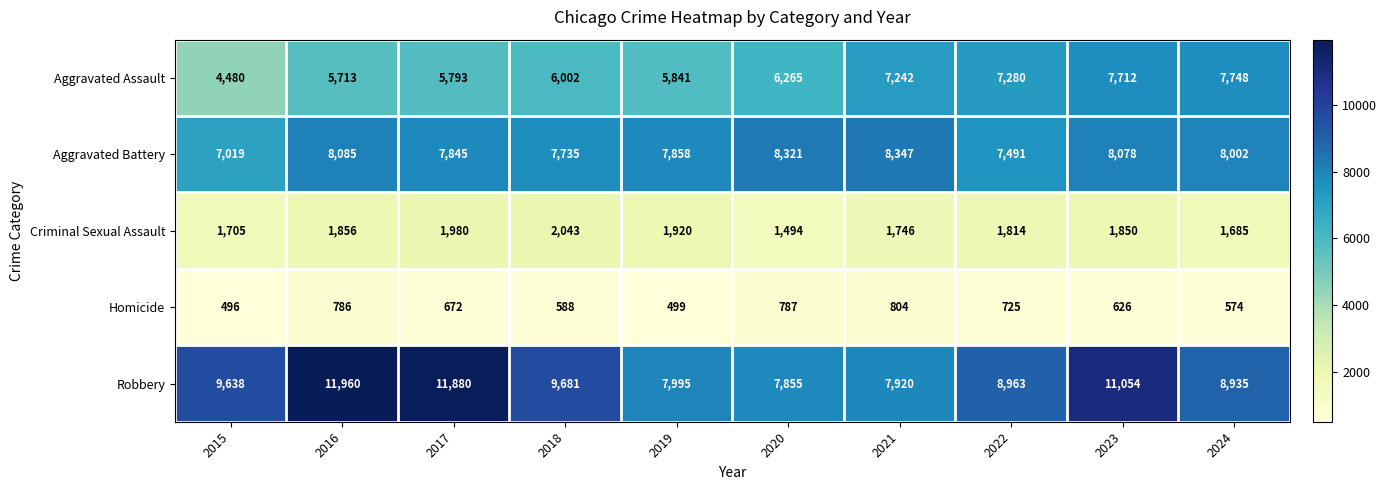

At which category is the sum across all series the highest?

2023